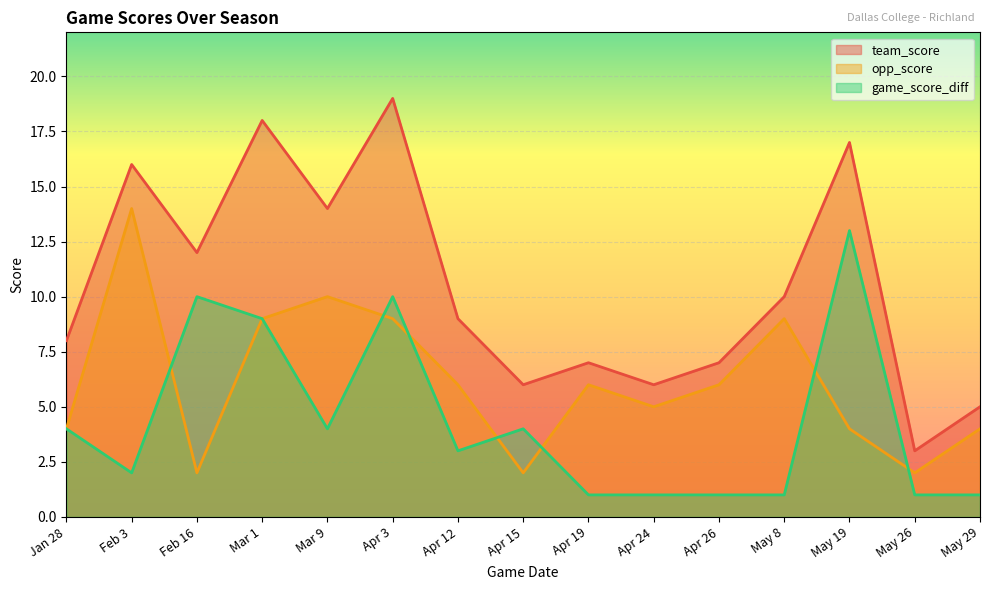

How many lines are shown in the chart?

3